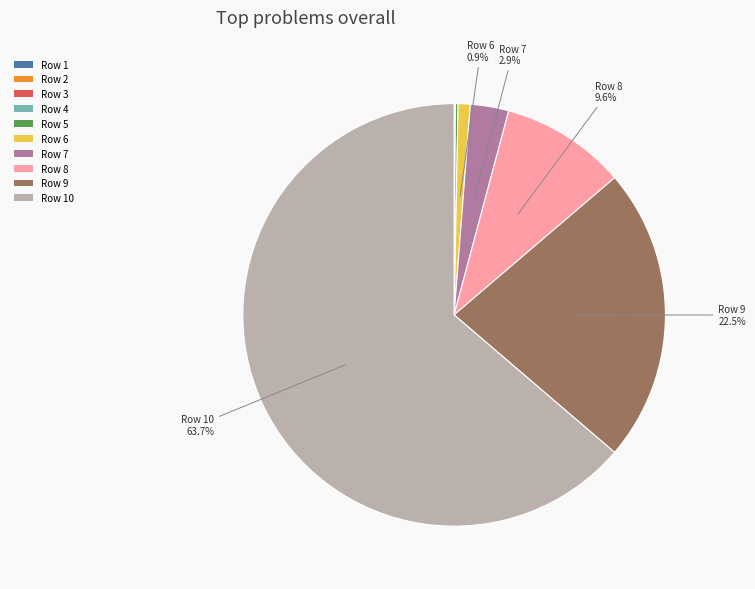

To the nearest percent, what is the average slice percentage?

10%